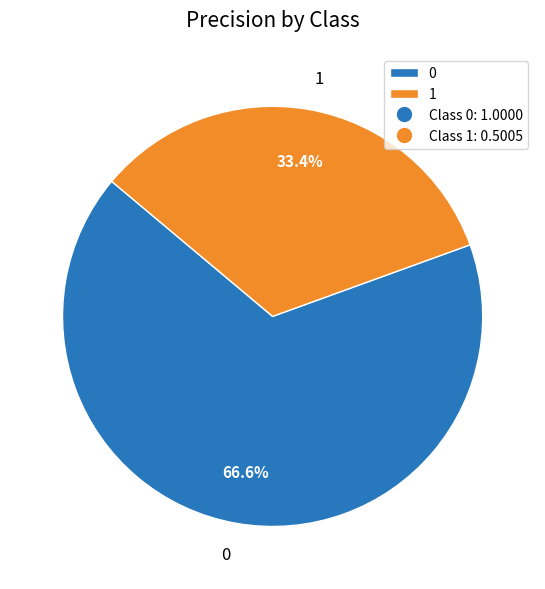

To the nearest percent, what percentage of the pie is 0?

67%